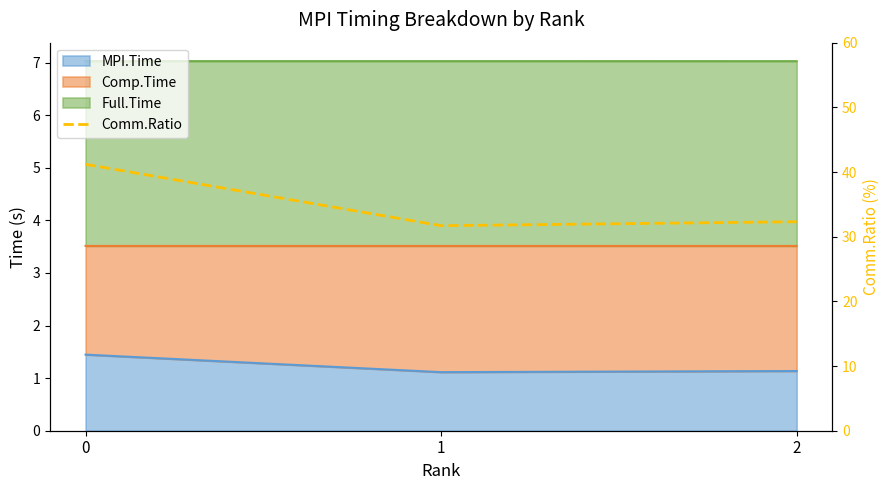

What is the ratio of the value at 2 to the value at 1?

1.0